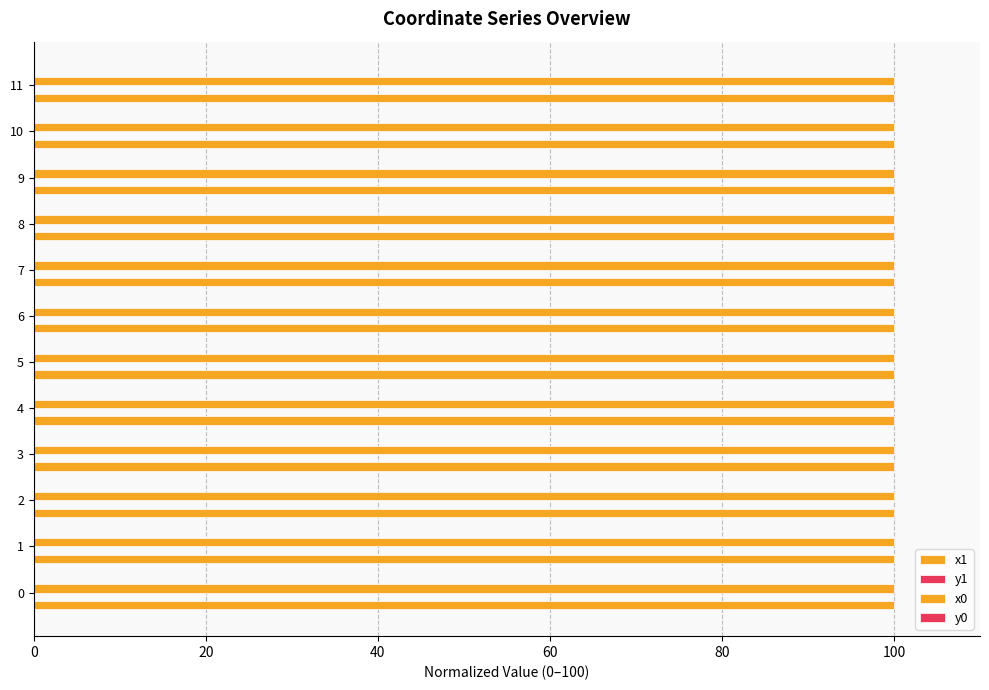

What is the average value of the x1 series?

100.0